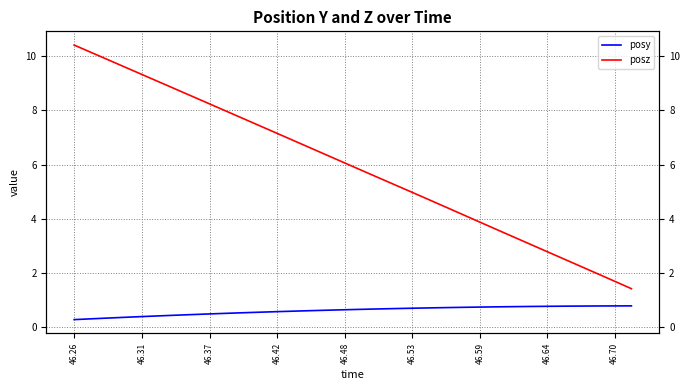

At how many categories does at least one series exceed 7?

13